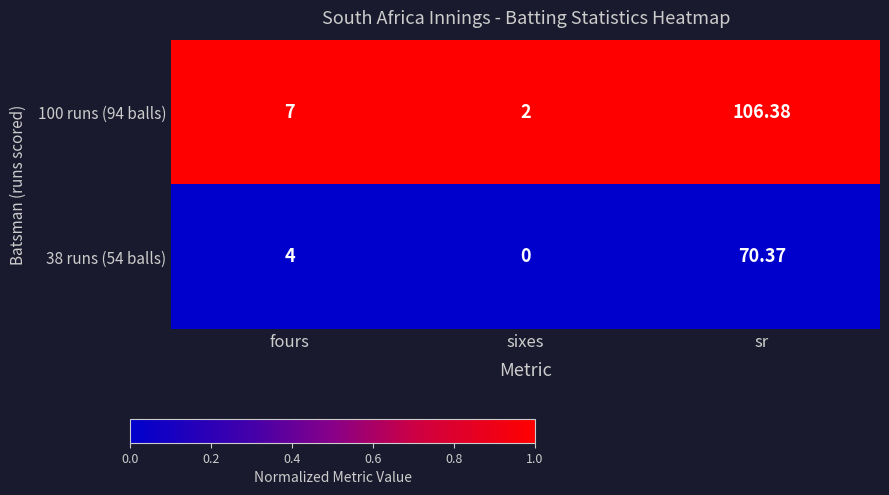

Which label corresponds to the largest value in the chart?

sr